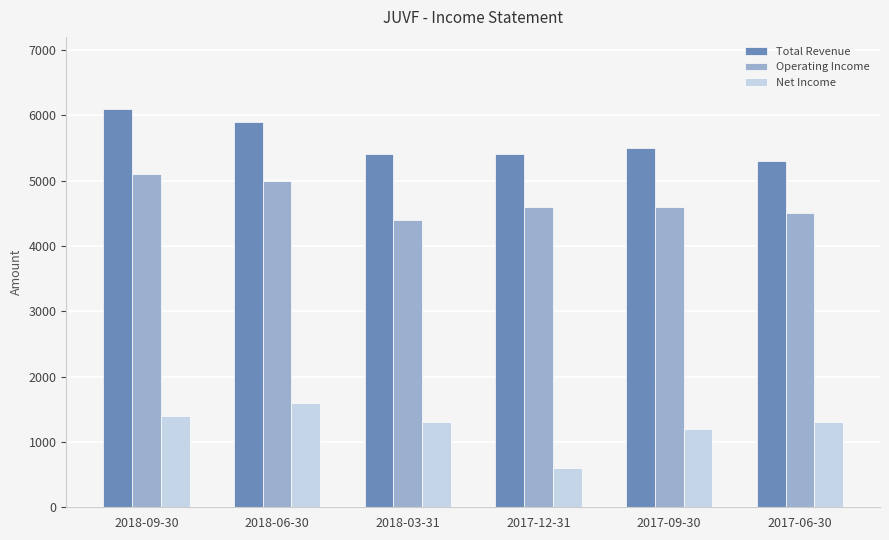

The Operating Income series shows 4600 at 2017-12-31. True or false?

True